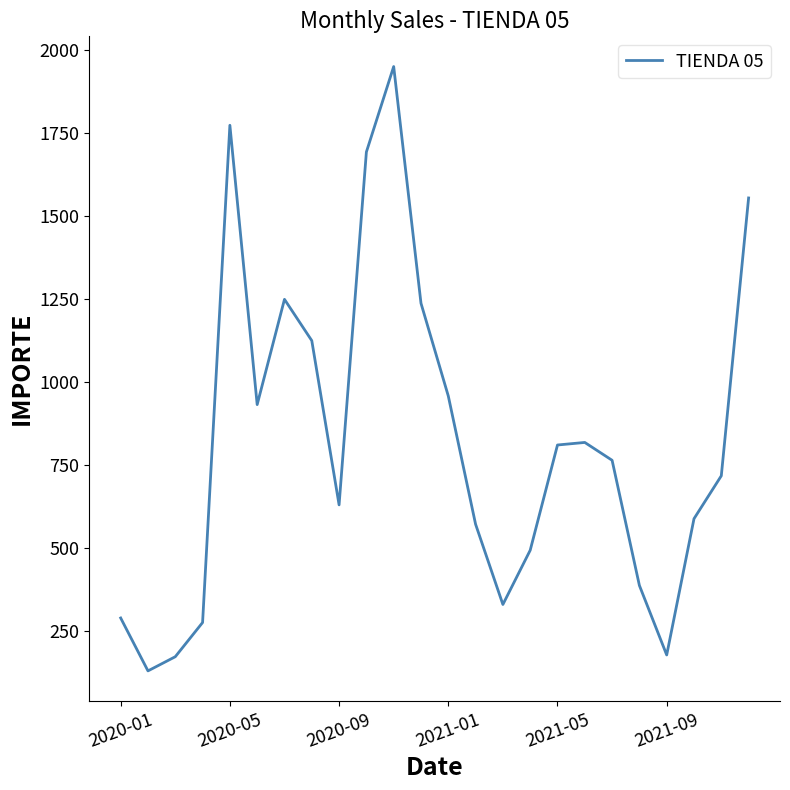

What is the minimum value shown in the chart?

128.7